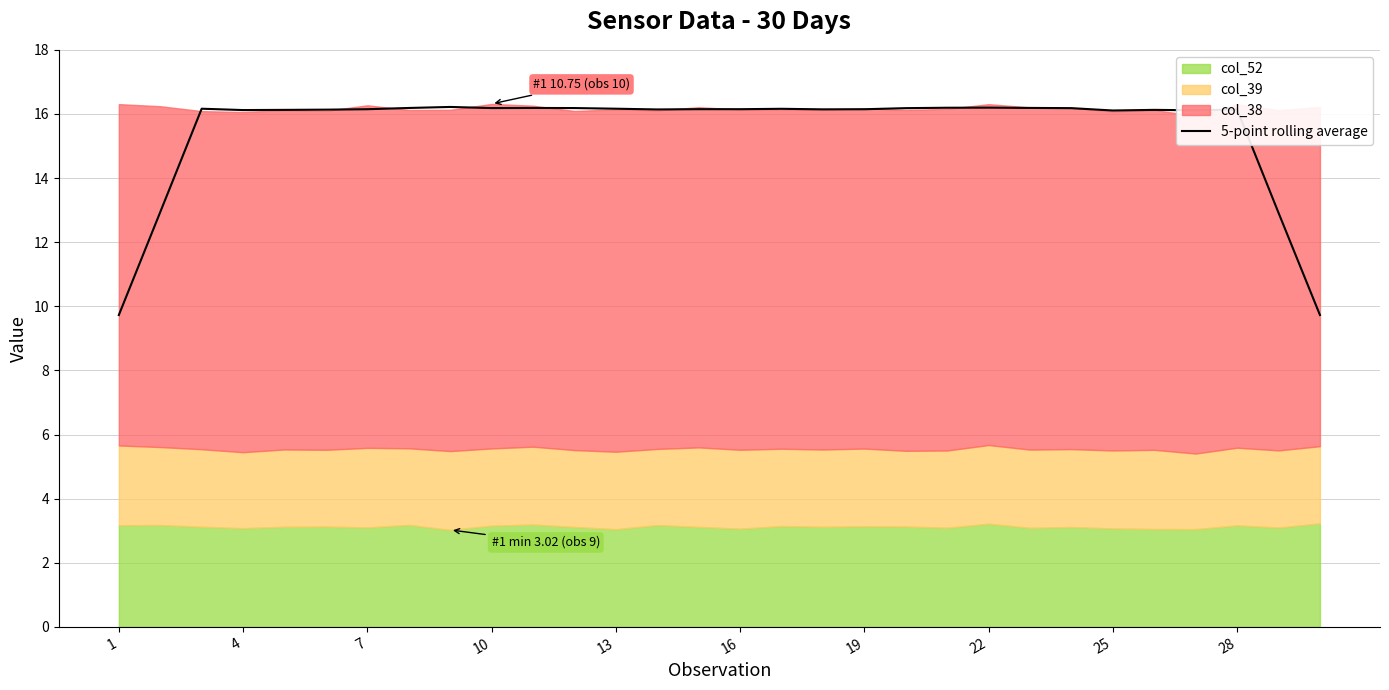

How many points are lower than both their immediate neighbors (excluding endpoints)?

7